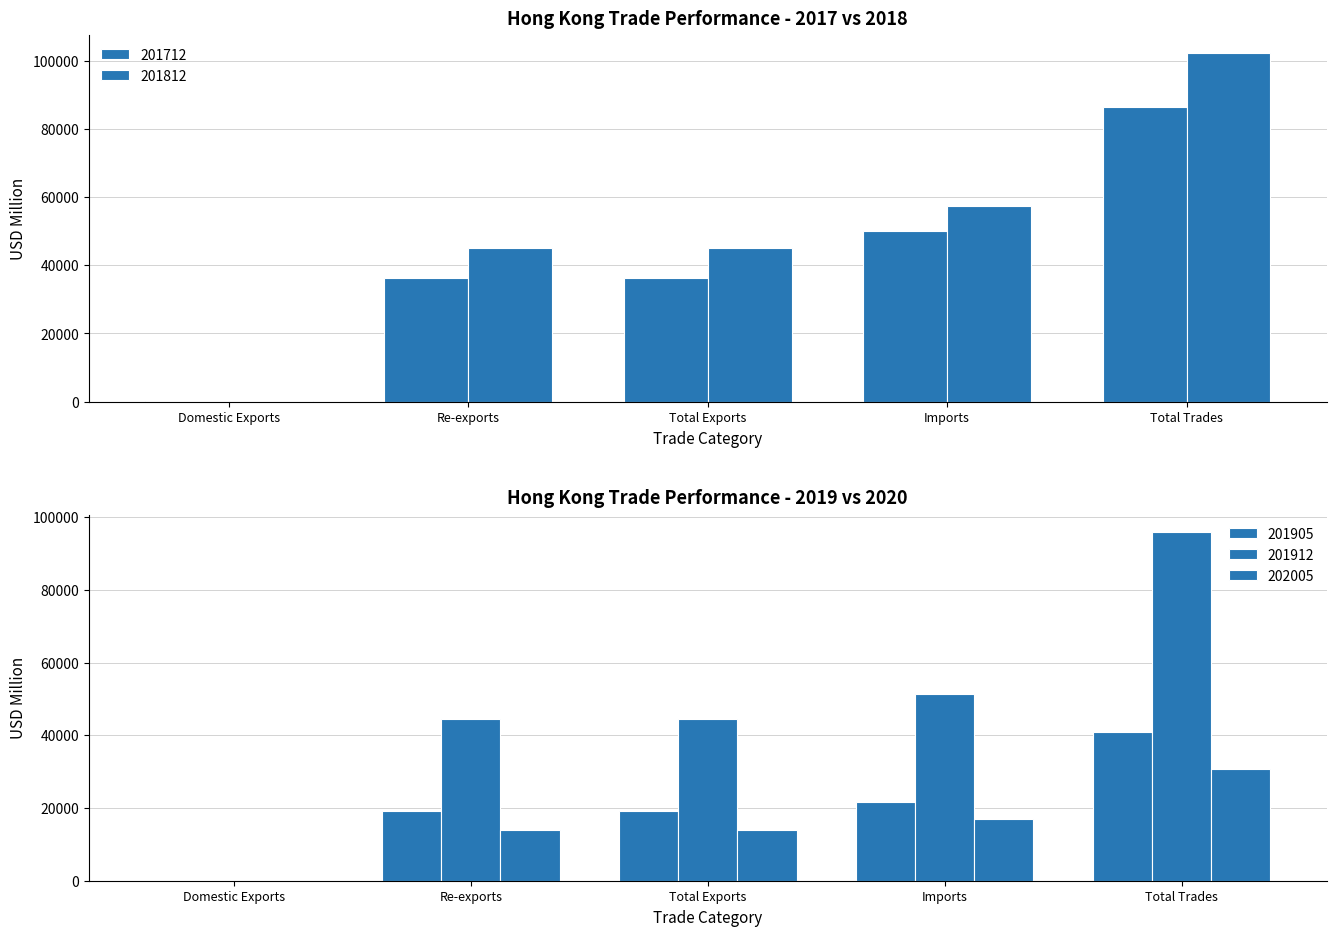

List the series in order of their overall mean, lowest first.

201712, 201812